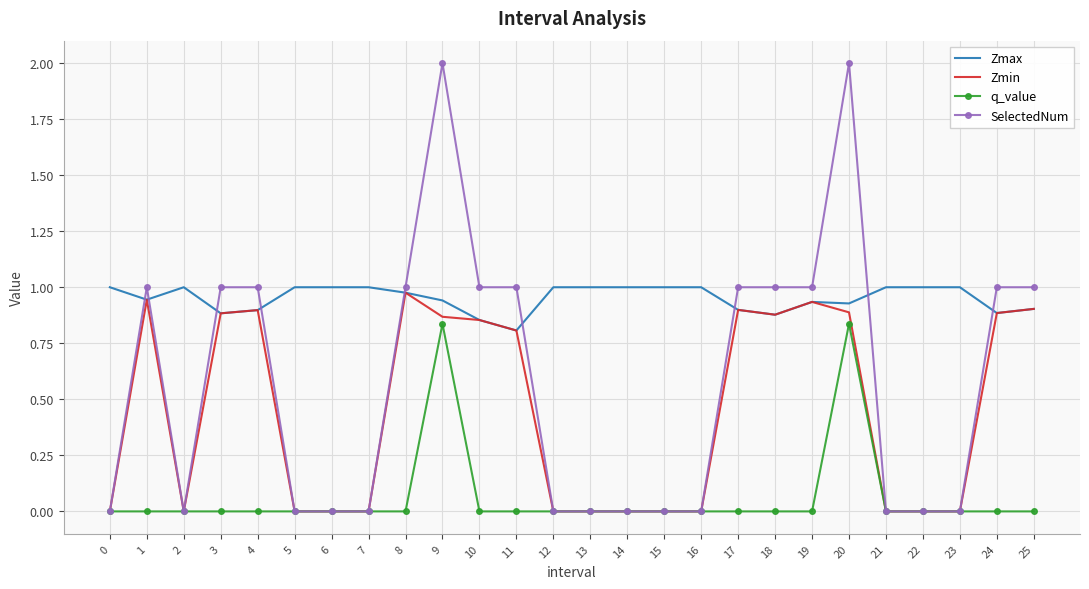

What is the total value across all series at 25?

2.8